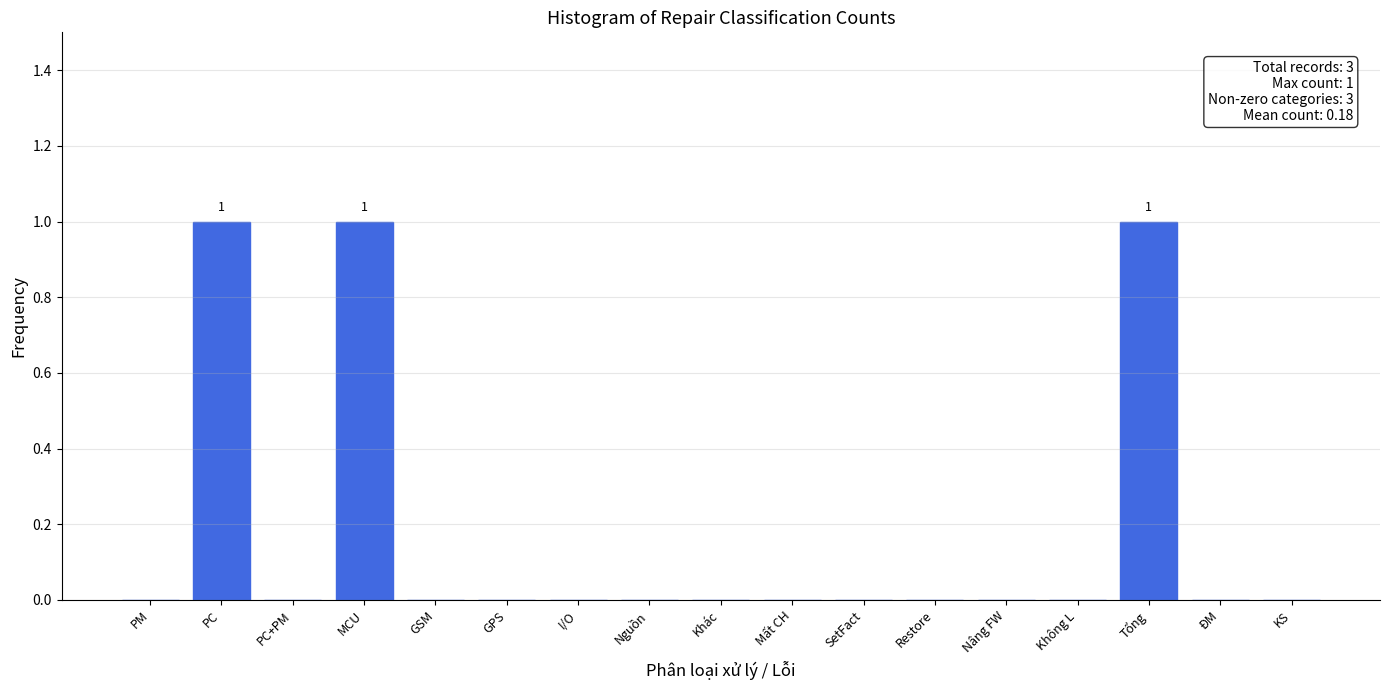

Reading right to left, transcribe all the data shown in this chart.

KS=0	ĐM=0	Tổng=1	Không L=0	Nâng FW=0	Restore=0	SetFact=0	Mất CH=0	Khác=0	Nguồn=0	I/O=0	GPS=0	GSM=0	MCU=1	PC+PM=0	PC=1	PM=0